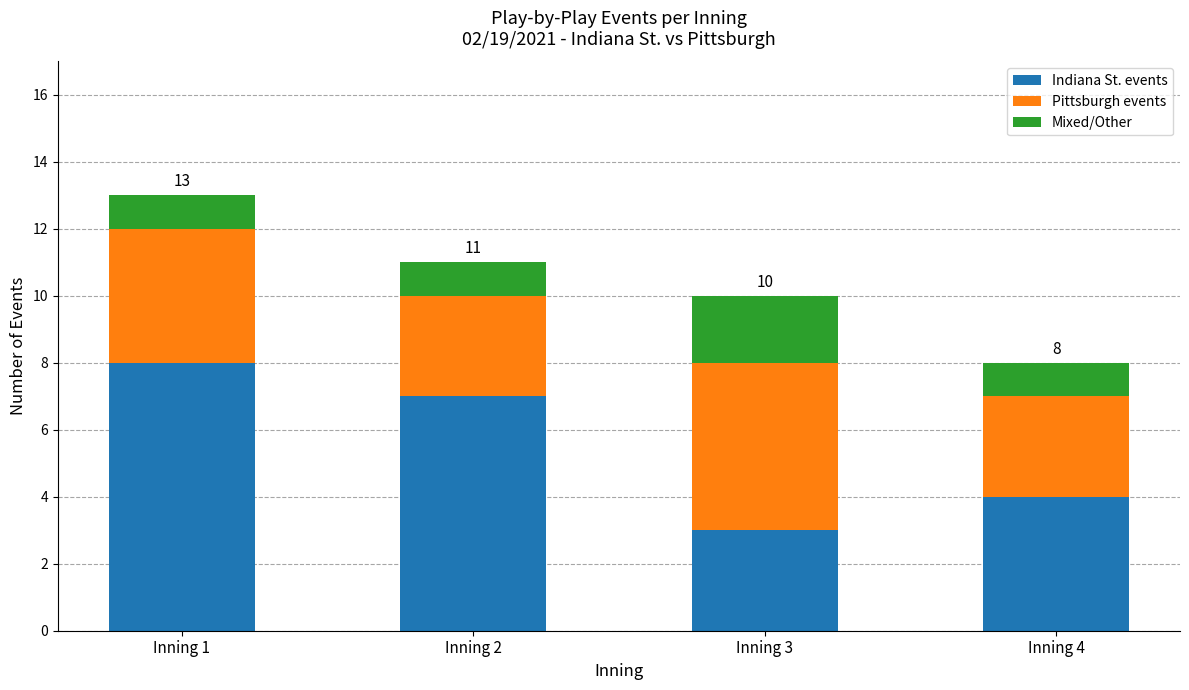

Are the bars grouped side by side (vs. stacked)?

No